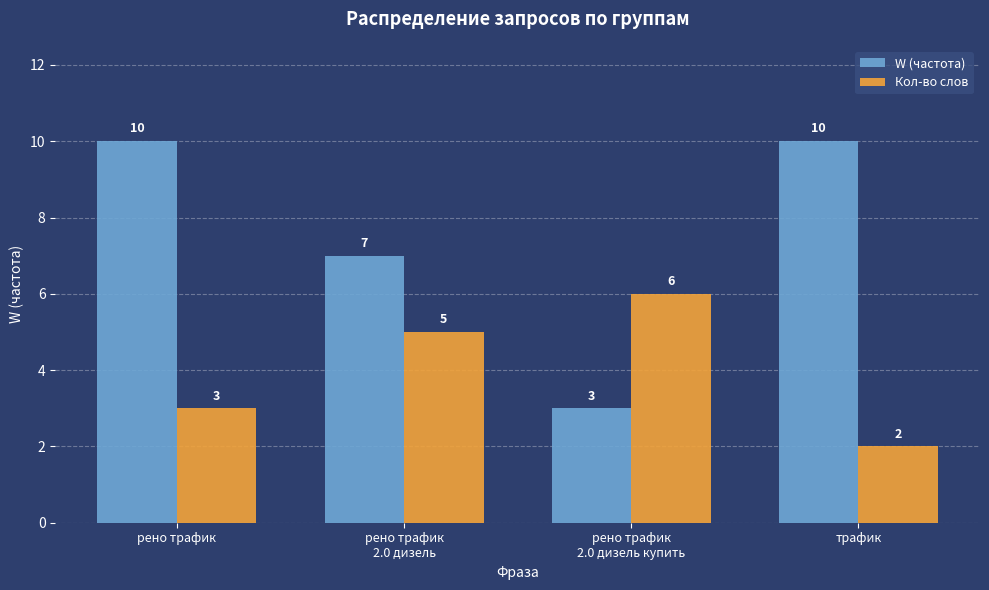

Which series has the widest spread of values?

W (частота)